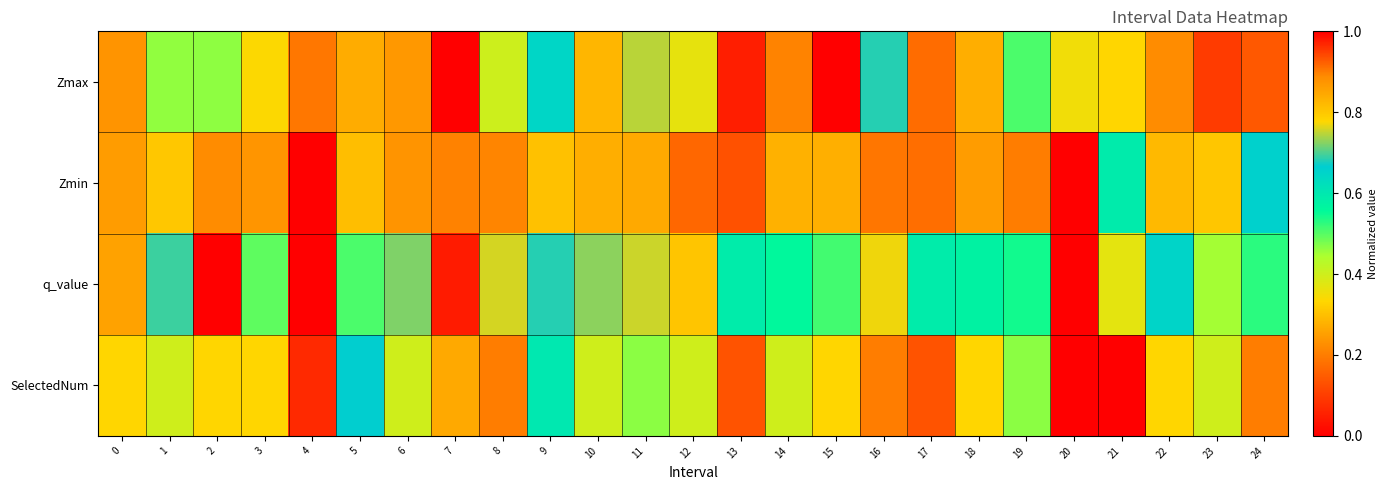

At which category is the sum across all series the highest?

7